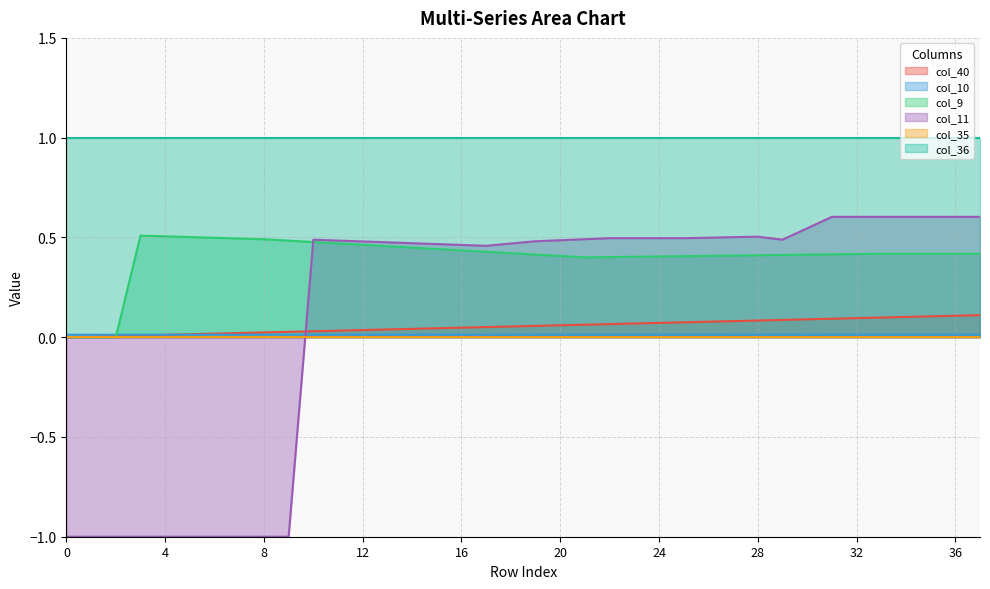

What is the maximum value shown in the chart?

1.0